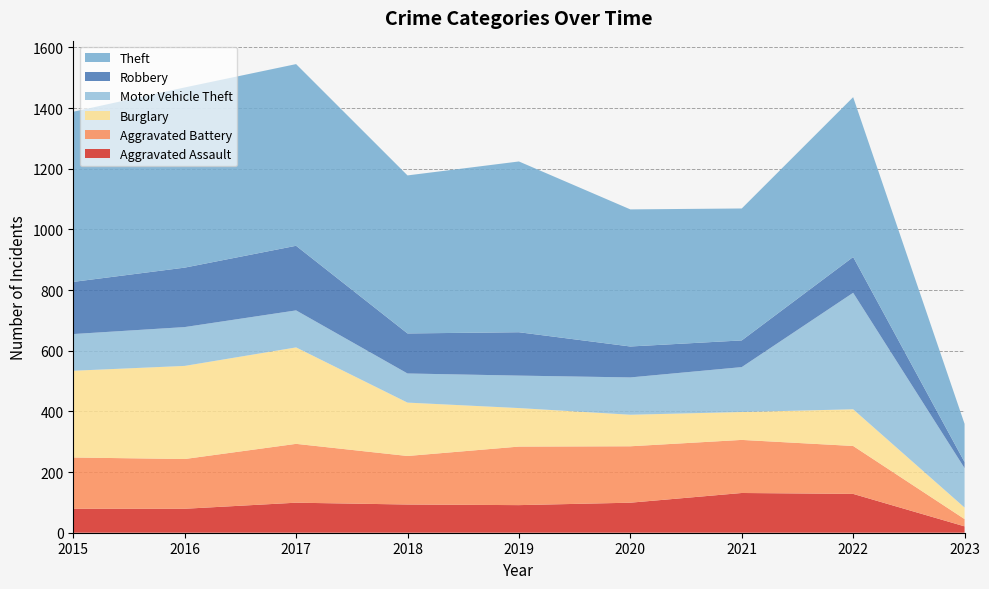

Reading left to right, list all the values displayed in this chart.

Aggravated Assault: 79	79	99	93	91	99	131	128	21
Aggravated Battery: 169	164	194	160	193	186	175	158	24
Burglary: 286	307	318	176	127	104	92	121	38
Motor Vehicle Theft: 121	128	122	96	107	123	148	384	130
Robbery: 172	196	213	132	143	102	88	118	20
Theft: 561	594	599	521	563	452	435	527	126